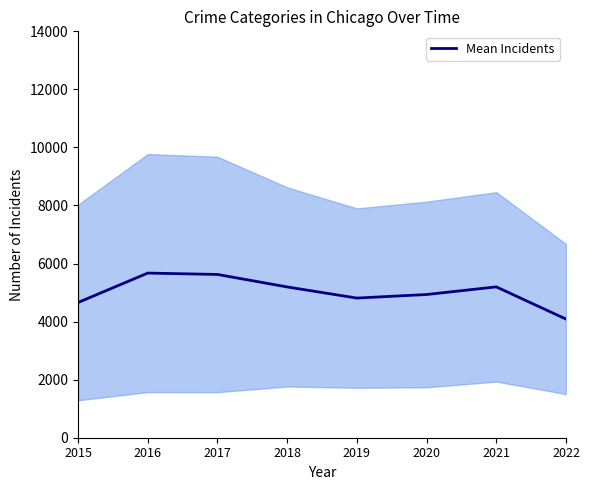

True or false: the data shows 5624.8 at 2017.

True